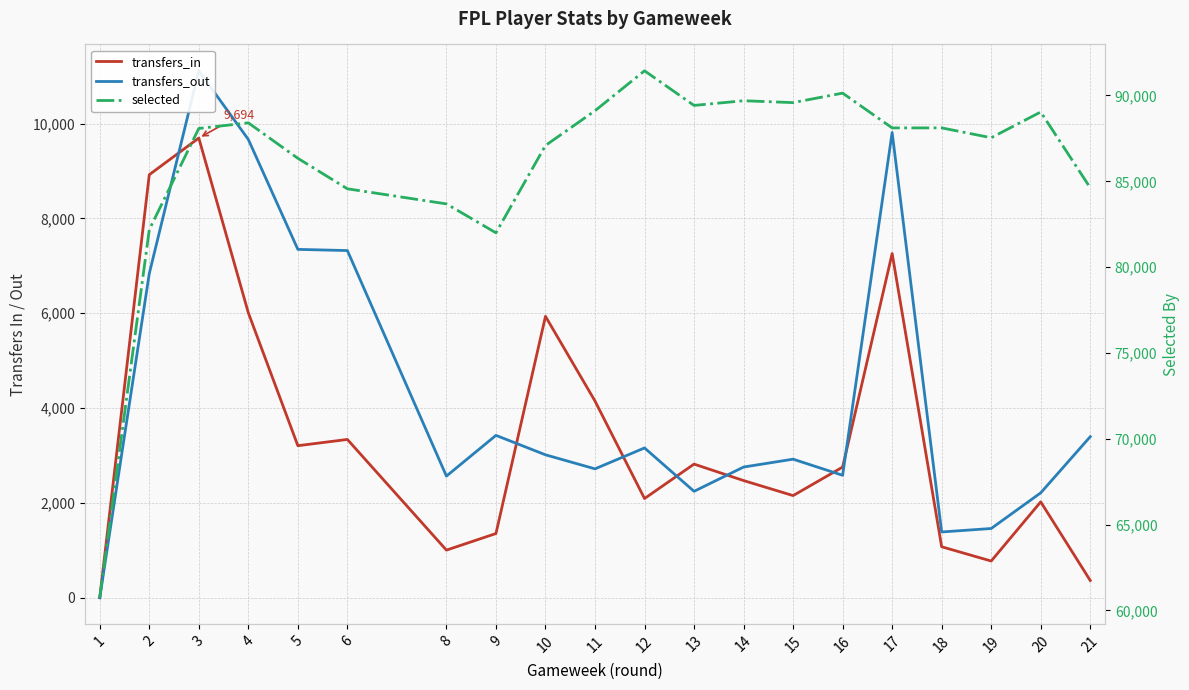

How many intersections are there between transfers_in and transfers_out?

7